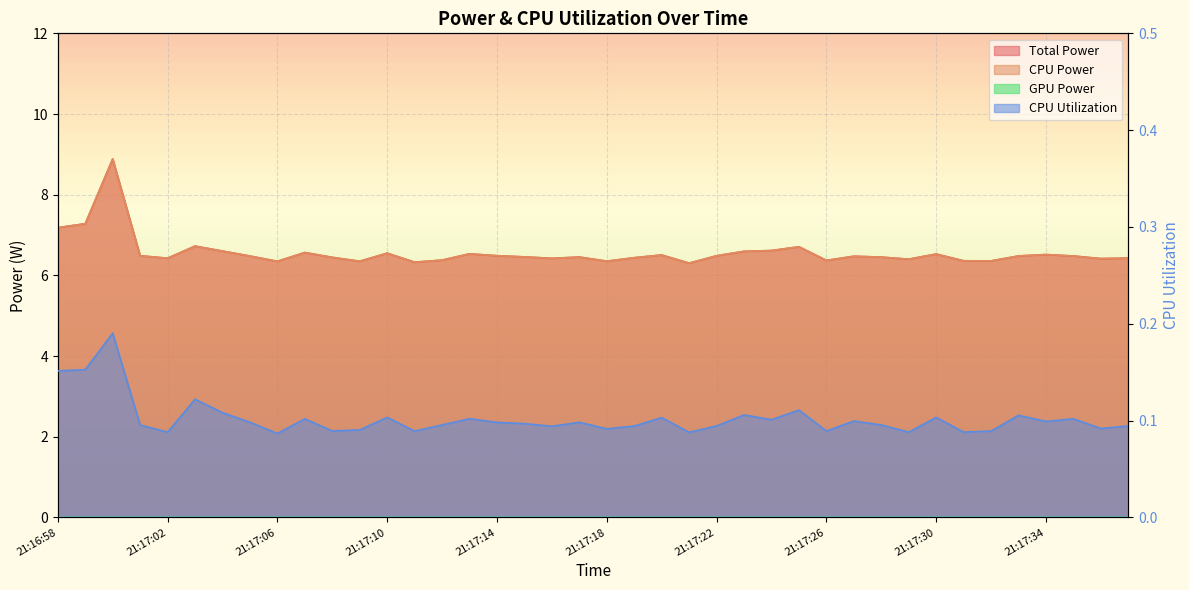

The CPU Power series shows 6.6 at 21:17:24. True or false?

True